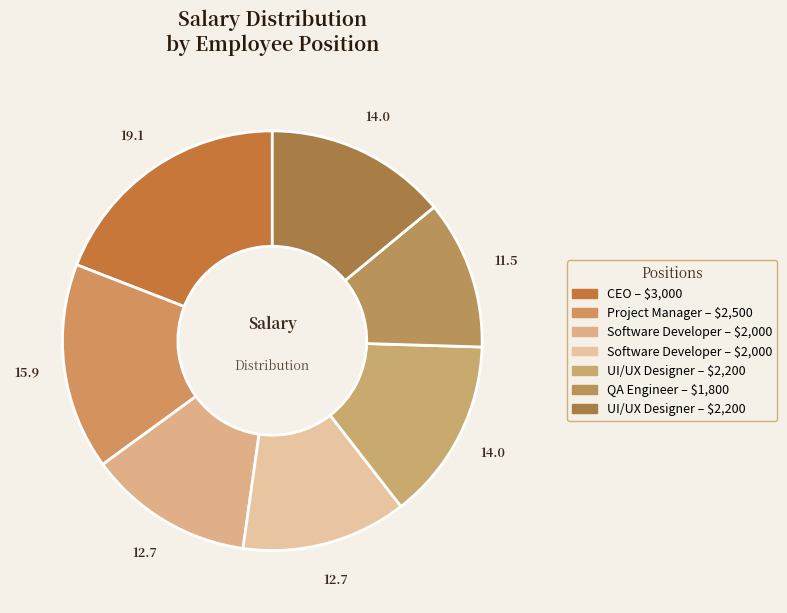

How many segments does this pie chart have?

7